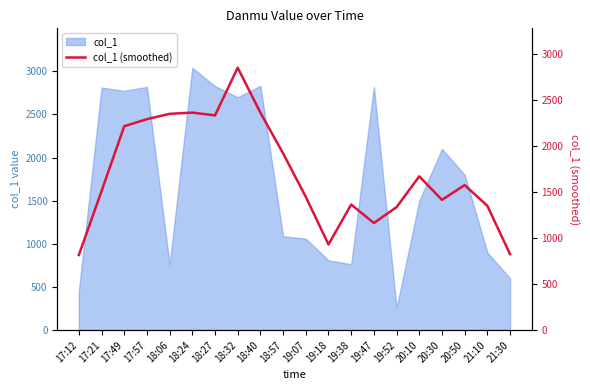

What is the maximum value for col_1?

3041.3